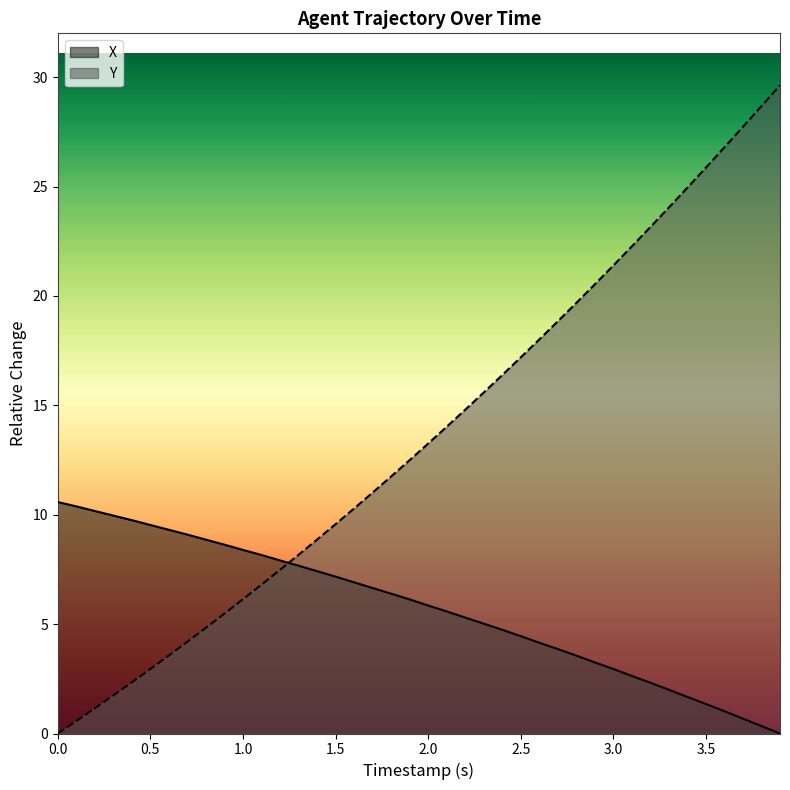

Does the chart have visible grid lines?

No